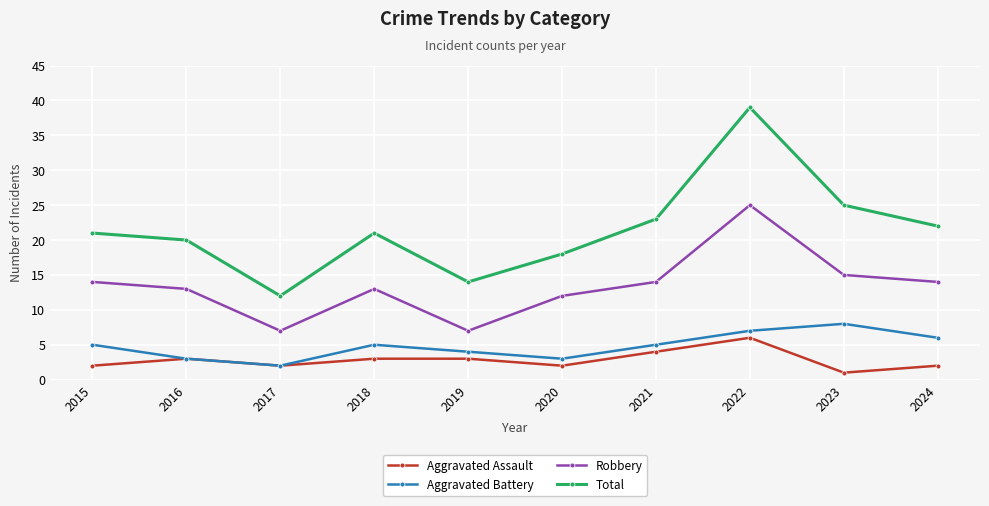

Where is the first local maximum for Robbery?

2018